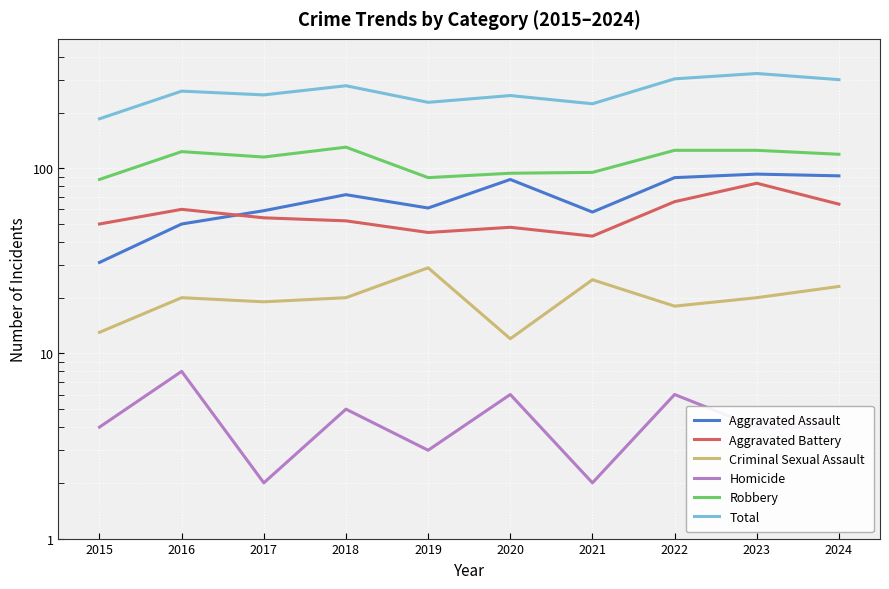

What is the maximum value for Homicide?

8